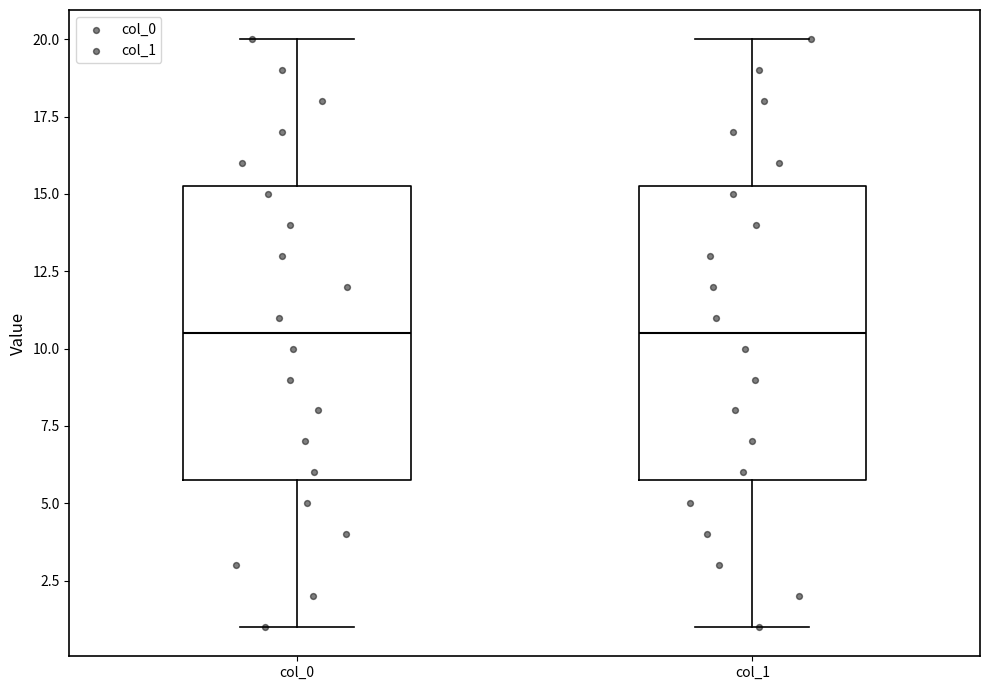

Where is the lower edge of the box for col_0 on the y-axis? The values are not printed on the chart, so give them approximately, as read against the axis.

6.0